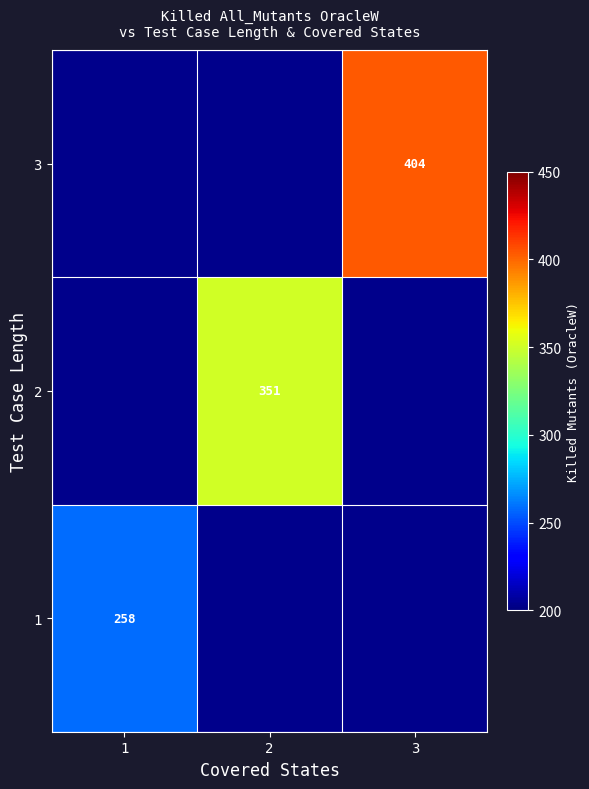

True or false: 1 has a value of 90.4 at 1.

False